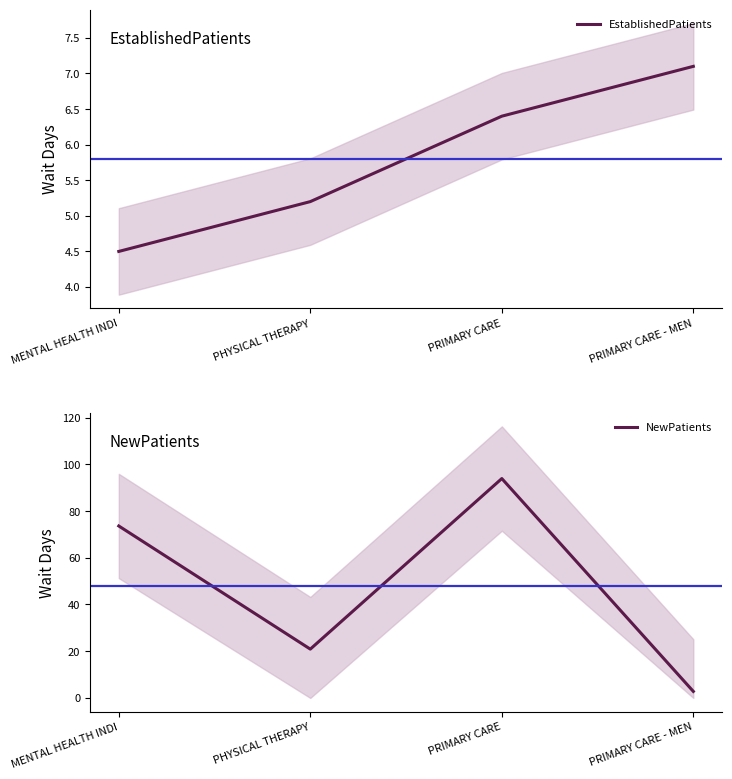

Reading left to right, what are all the values shown in this chart?

EstablishedPatients: 4.5	5.2	6.4	7.1
NewPatients: 73.6	20.9	93.9	2.8